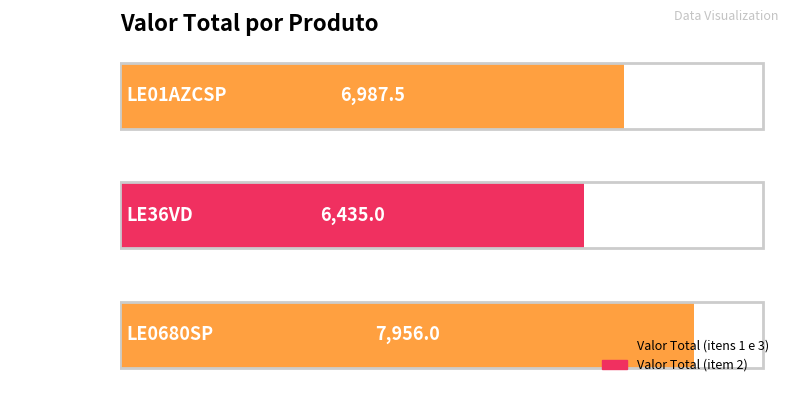

How many bars are there in total?

3